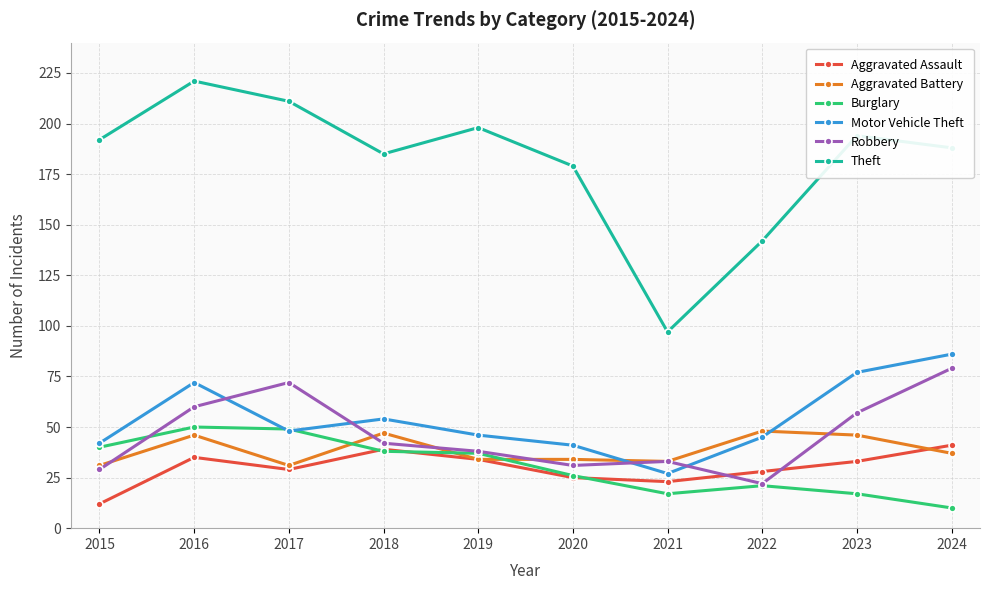

What are all the series names shown in the legend?

Aggravated Assault, Aggravated Battery, Burglary, Motor Vehicle Theft, Robbery, Theft